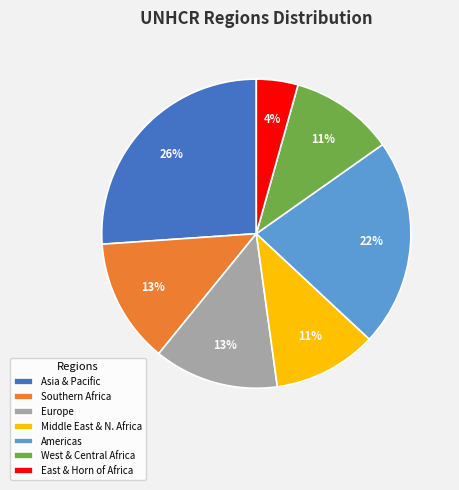

Is there any slice that represents more than half of the pie?

No